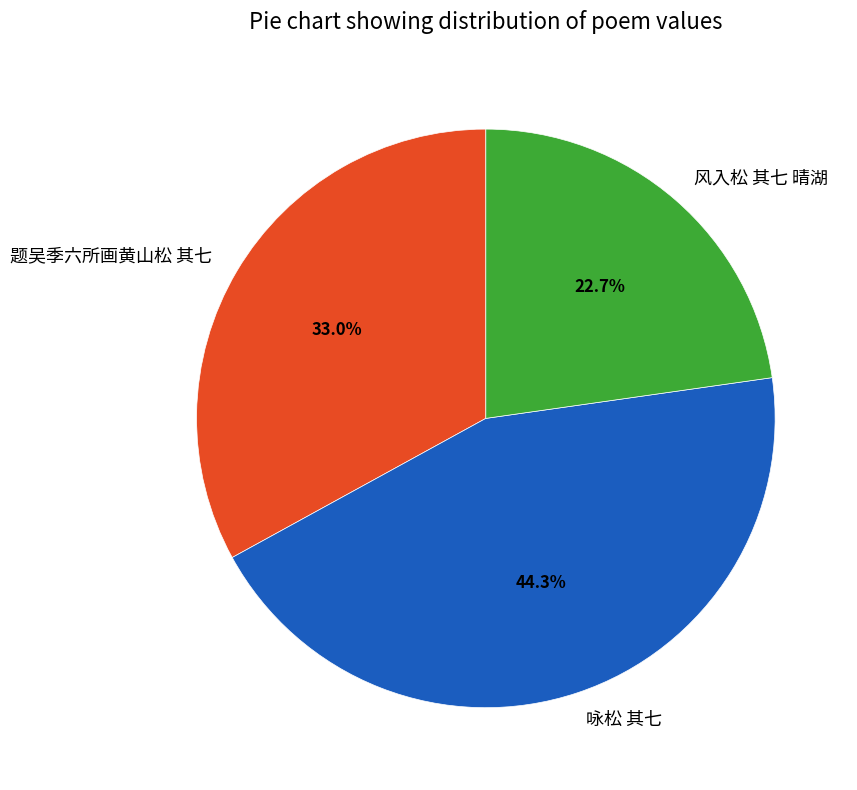

To the nearest percent, what is the combined percentage of 咏松 其七 and 风入松 其七 晴湖?

67%